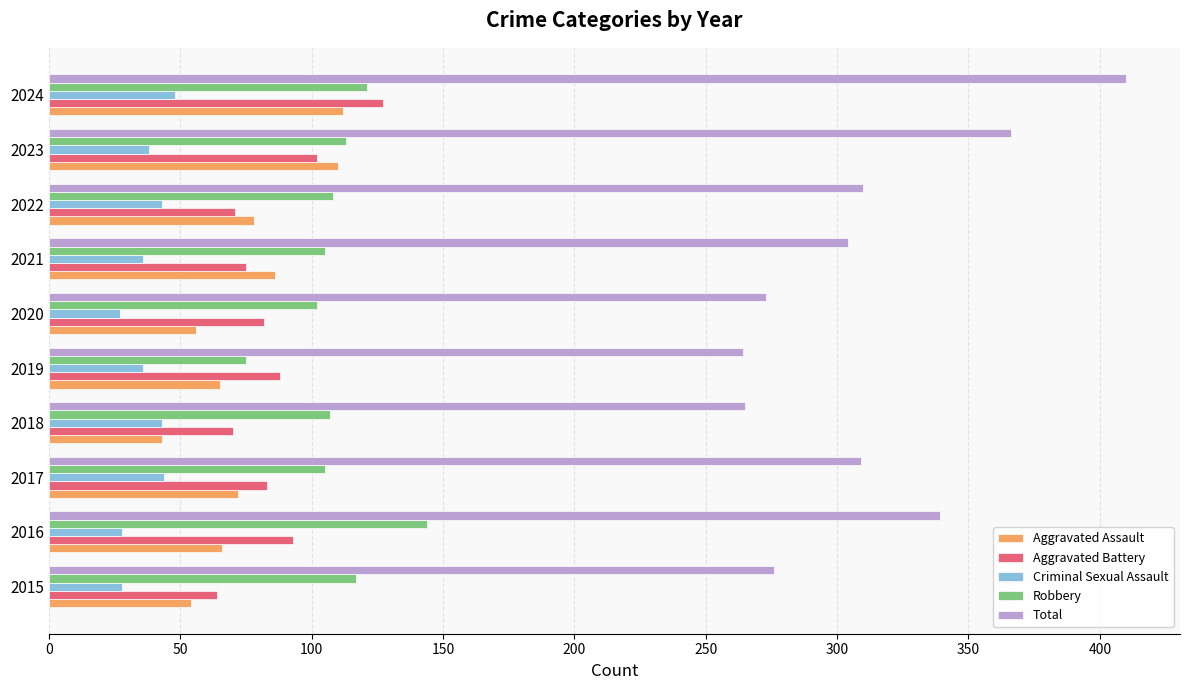

Which series has the widest spread of values?

Total